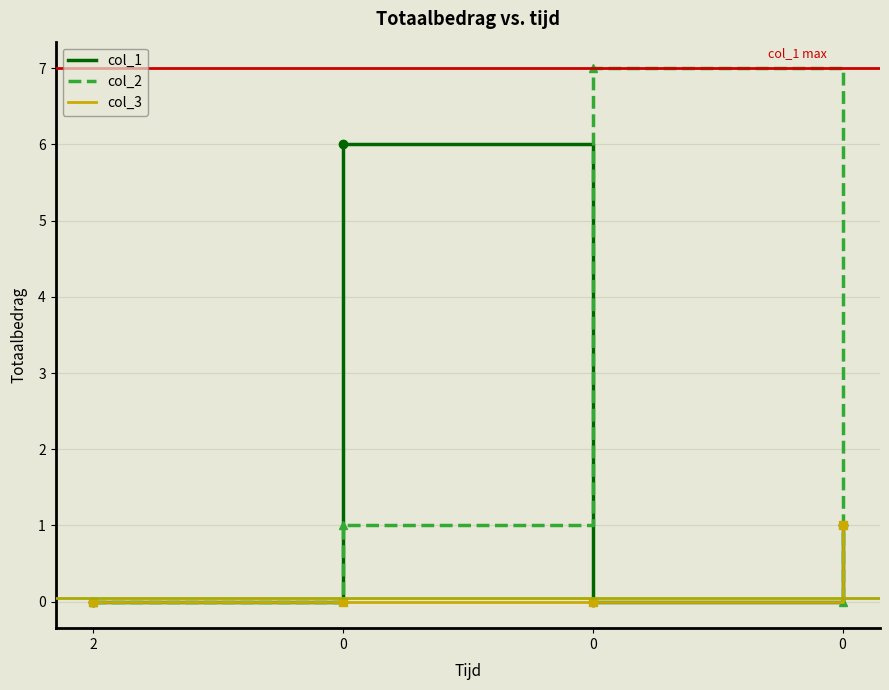

Reading left to right, list all the values displayed in this chart.

col_1: 0	6	0	1
col_2: 0	1	7	0
col_3: 0	0	0	1